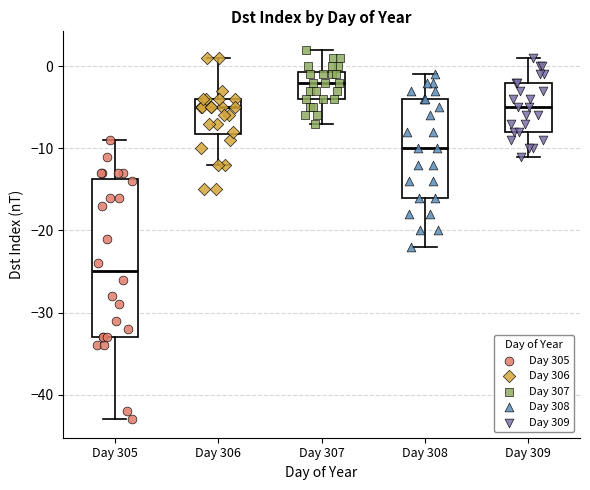

Reading left to right, read every box against the y-axis: the position of its median line, the range the box covers, and the ends of its whiskers. The values are not printed on the chart, so give them approximately, as read against the axis.

Day 305: median -25, box -33 to -14, whiskers -43 to -9
Day 306: median -5, box -8 to -4, whiskers -12 to 1
Day 307: median -2, box -4 to -1, whiskers -7 to 2
Day 308: median -10, box -16 to -4, whiskers -22 to -1
Day 309: median -5, box -8 to -2, whiskers -11 to 1